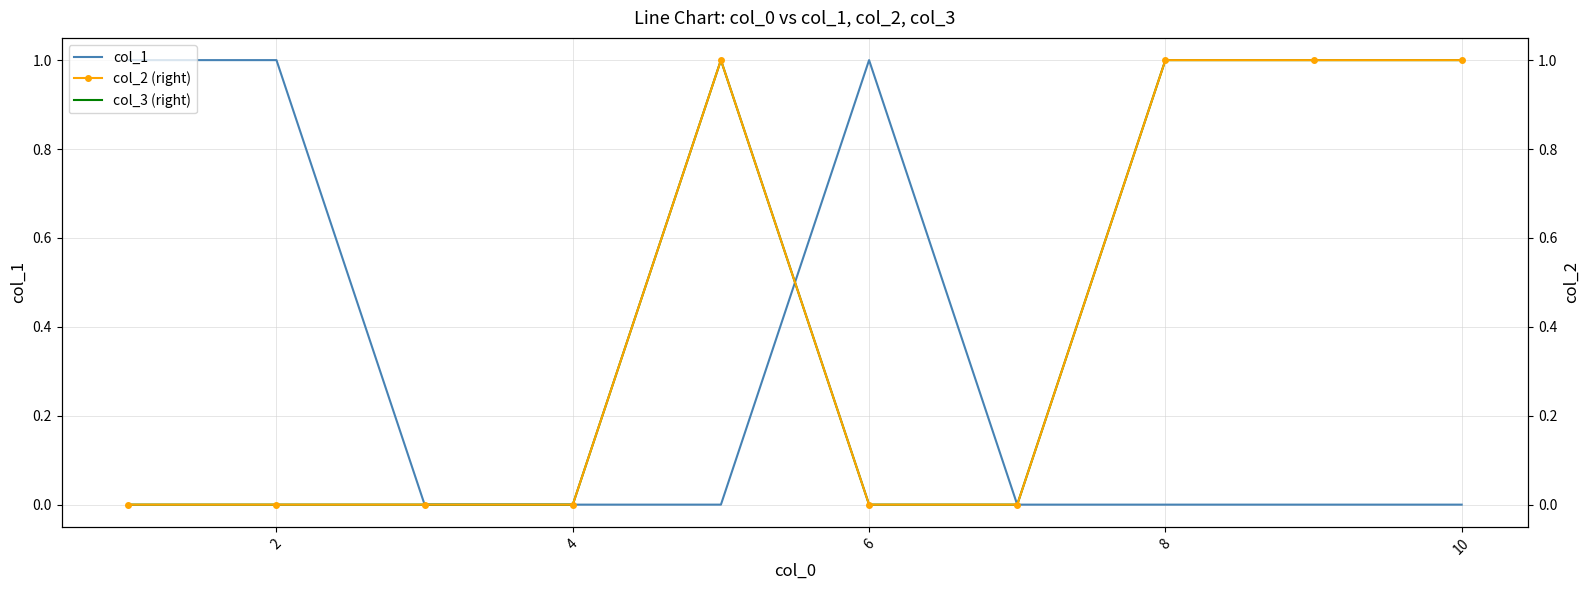

The value of col_3 (right) at 2 is 0. True or false?

True